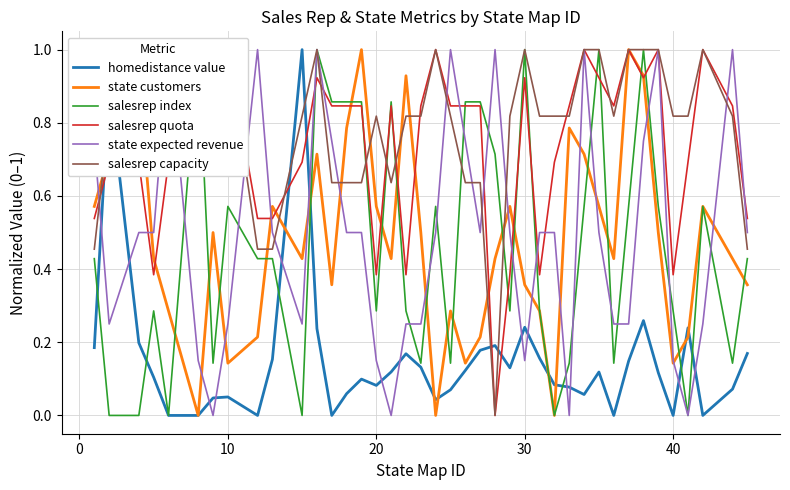

Which series ends up on top after the final intersection of homedistance value and salesrep capacity?

salesrep capacity